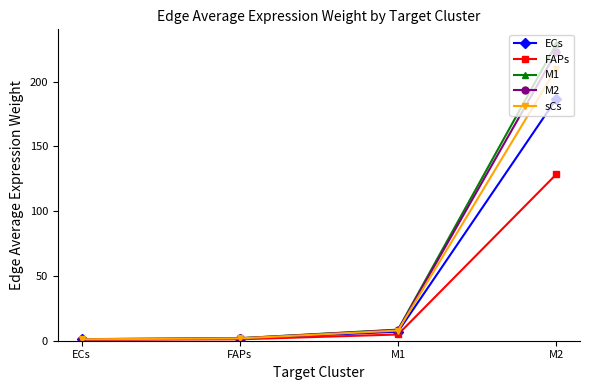

What is the label of the 4th point from the right?

ECs